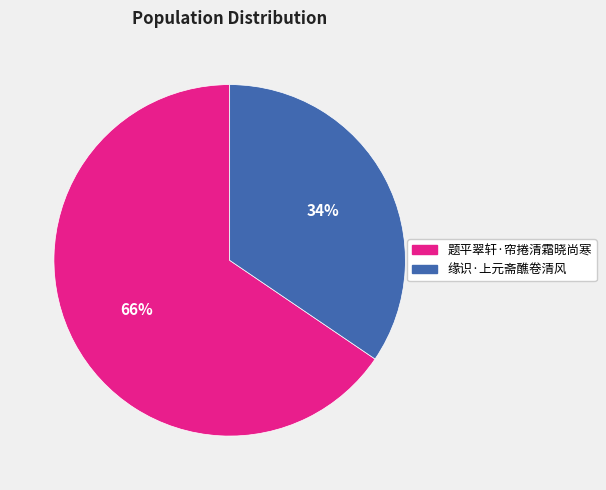

Does 题平翠轩·帘捲清霜晓尚寒 represent more than half of the total?

Yes